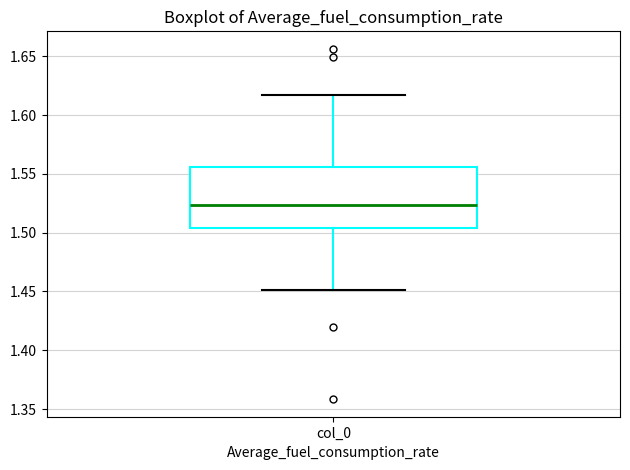

Where does the lower whisker of the box for col_0 end on the y-axis? The values are not printed on the chart, so give them approximately, as read against the axis.

1.450